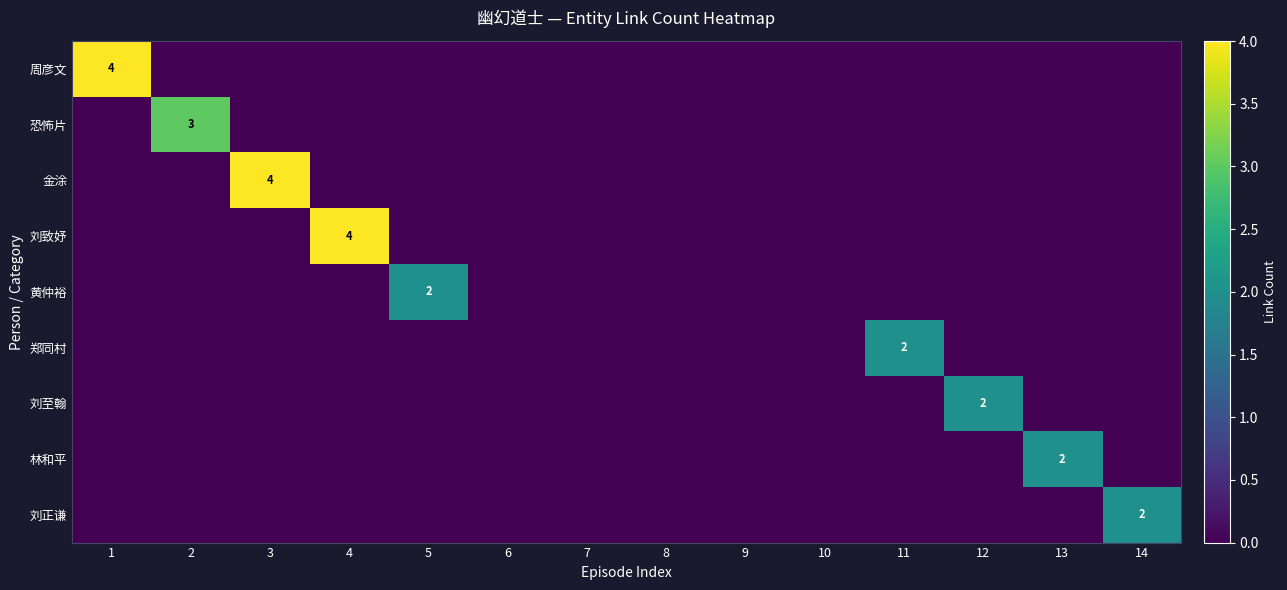

The 刘至翰 series shows 2 at 12. True or false?

True